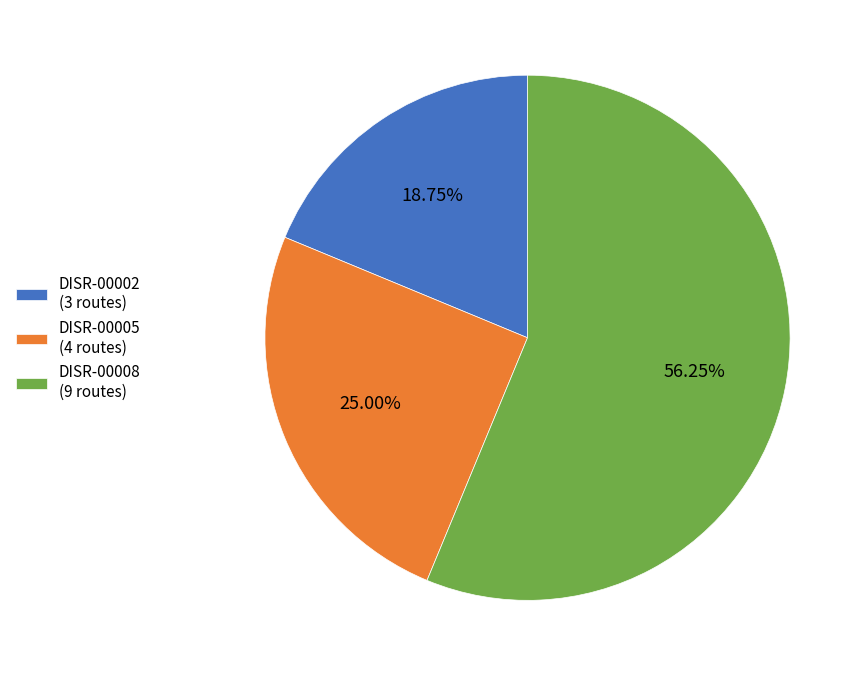

How many segments does this pie chart have?

3